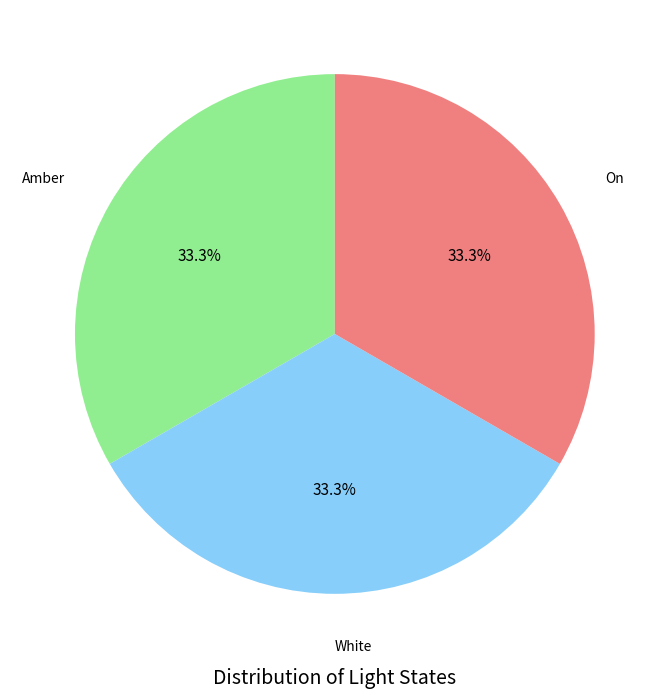

What percentage is NOT represented by White?

66.7%